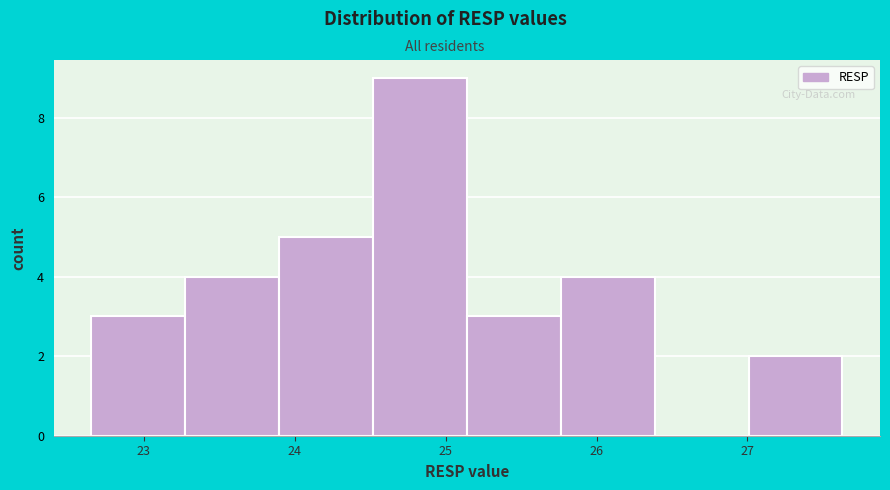

How tall is the bar that spans 22.7 to 23.3 on the x-axis? Neither the bar edges nor the heights are printed on the chart, so give them approximately, as read against the axes.

3